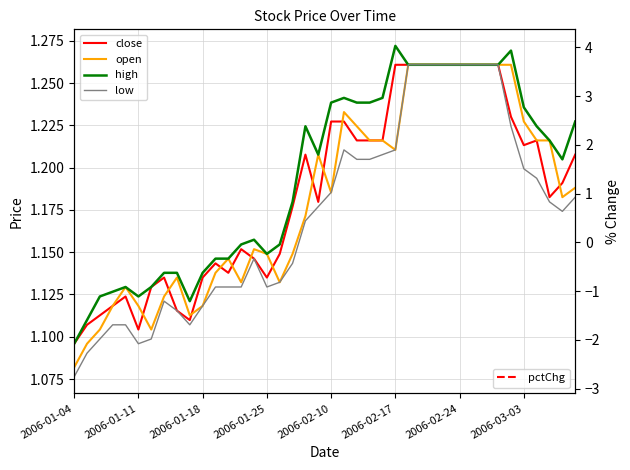

What is the total value across all series at 9?

3.9